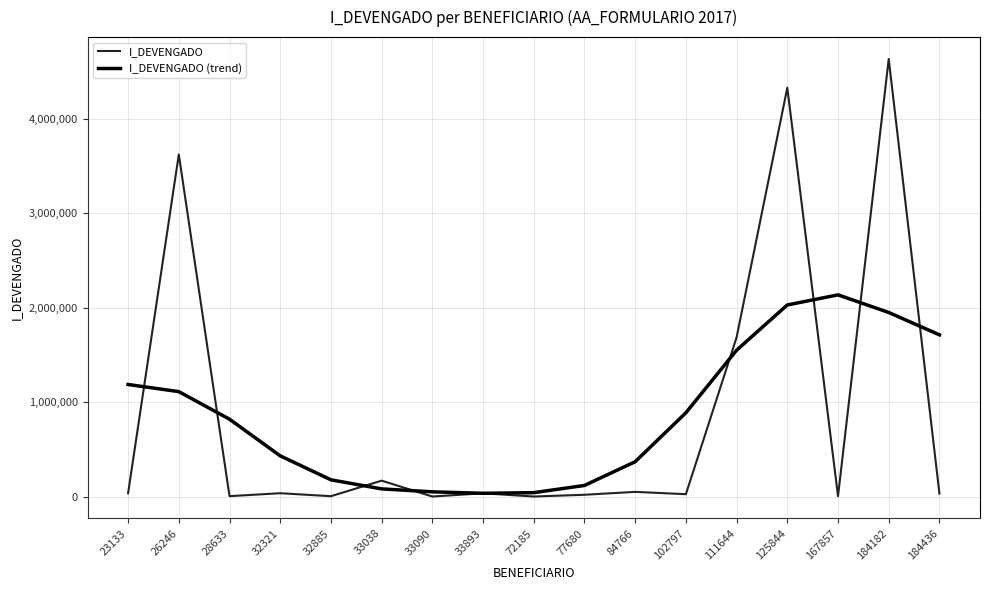

What is the average value of the I_DEVENGADO (trend) series?

864179.5